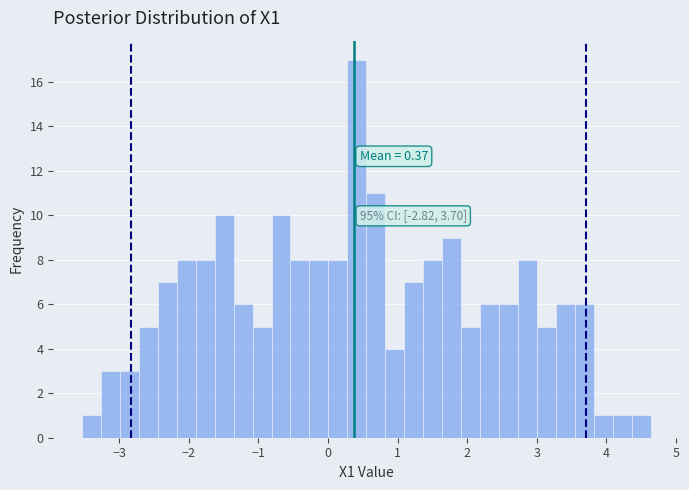

Around what value on the x-axis is the tallest bar? Give the approximate position of its centre, as read against the axis.

0.4